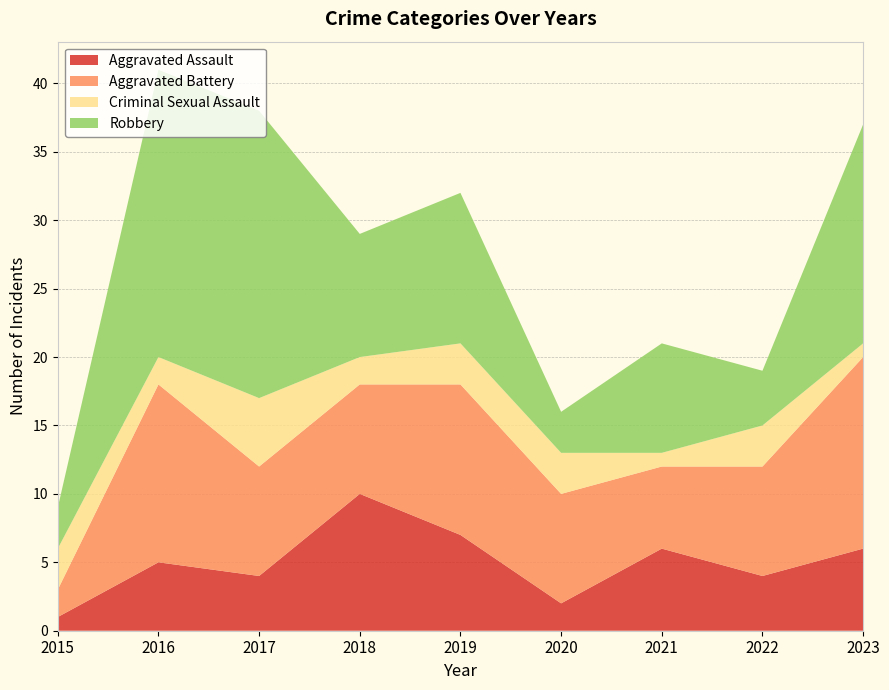

Reading left to right, transcribe all the data shown in this chart.

Aggravated Assault: 2015=1	2016=5	2017=4	2018=10	2019=7	2020=2	2021=6	2022=4	2023=6
Aggravated Battery: 2015=2	2016=13	2017=8	2018=8	2019=11	2020=8	2021=6	2022=8	2023=14
Criminal Sexual Assault: 2015=3	2016=2	2017=5	2018=2	2019=3	2020=3	2021=1	2022=3	2023=1
Robbery: 2015=3	2016=21	2017=21	2018=9	2019=11	2020=3	2021=8	2022=4	2023=16